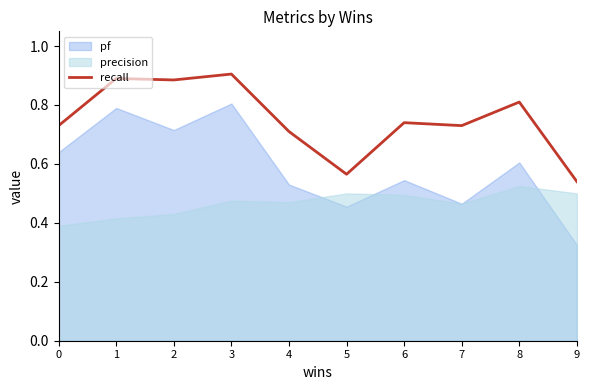

How many interior local valleys (lower than both neighbors) does the data have?

3